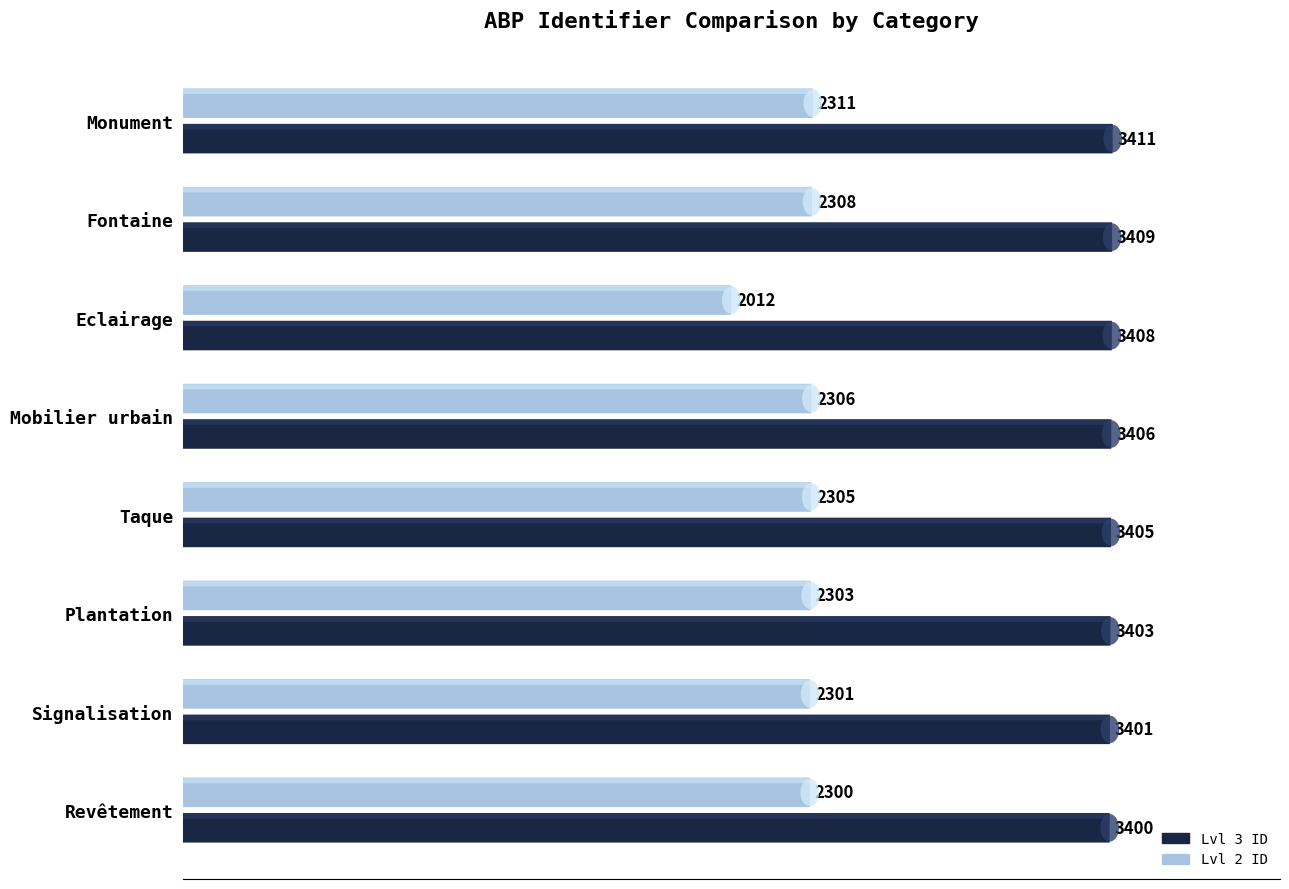

At which label does Lvl 2 ID first exceed 2305?

Mobilier urbain